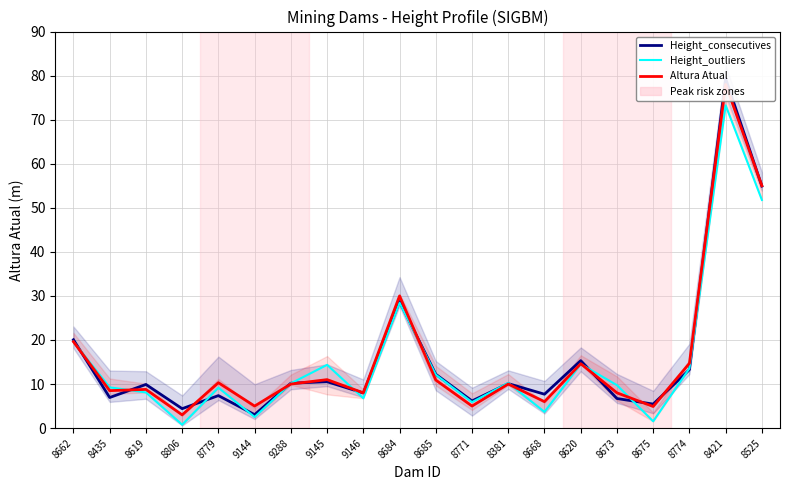

What is the sum of all Altura Atual values?

321.3